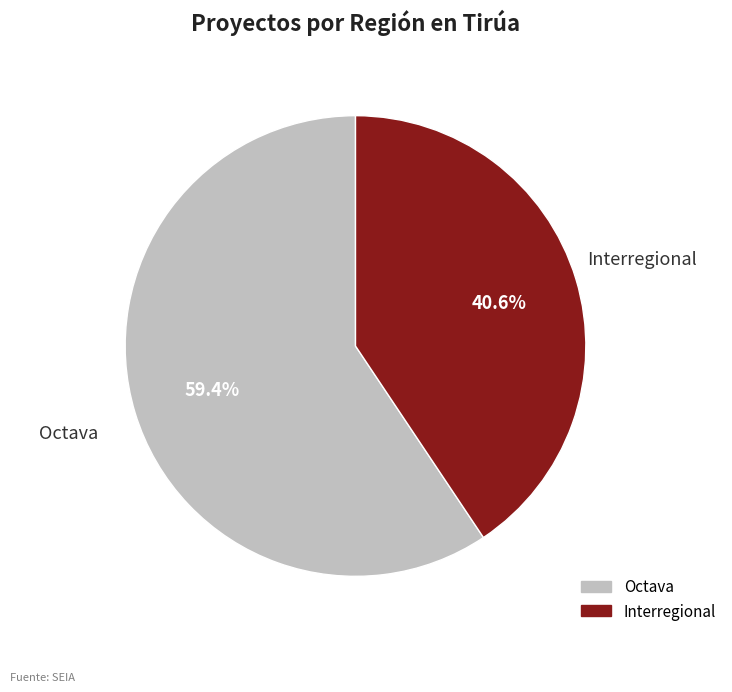

Combined, what portion of the pie is Interregional and Octava?

100.0%